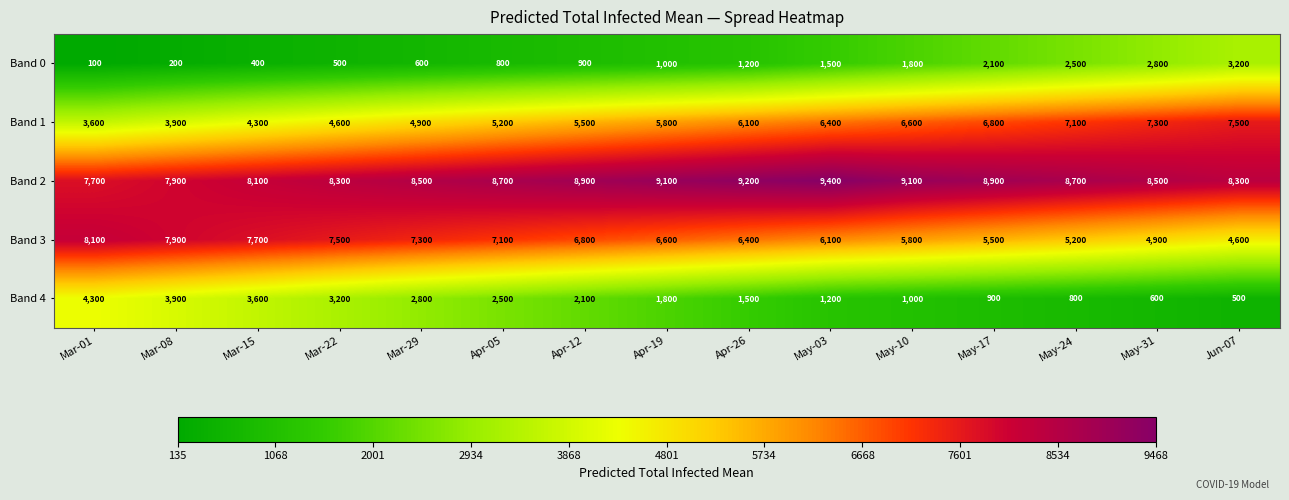

Which category has the highest value across all series?

May-03